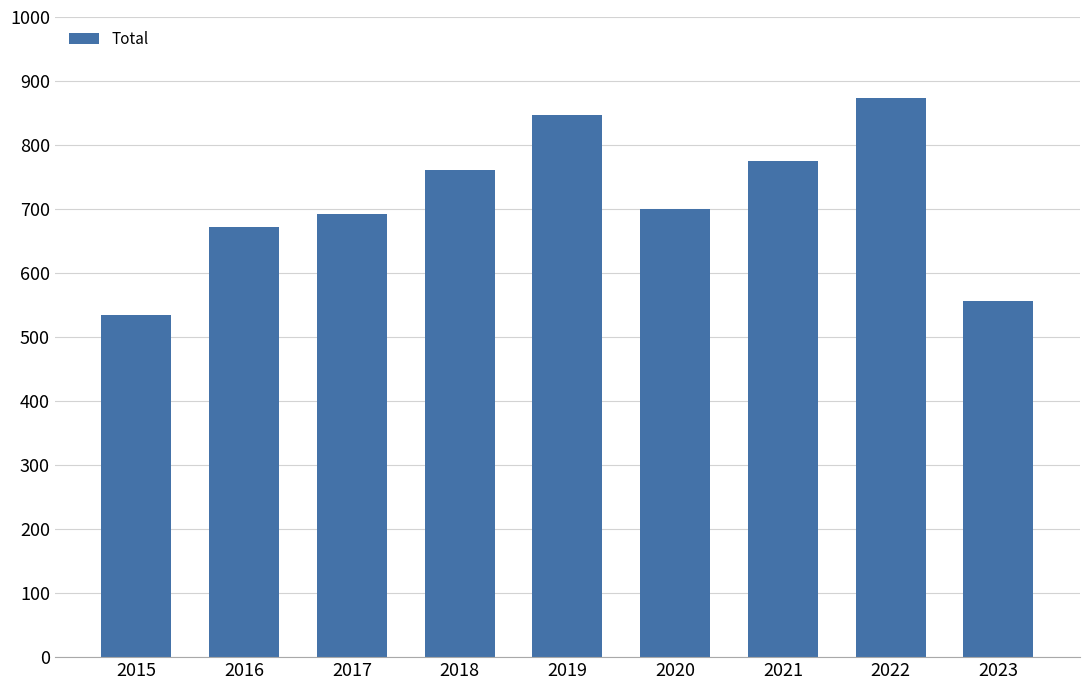

Reading left to right, transcribe all the data shown in this chart.

2015=535	2016=672	2017=692	2018=761	2019=847	2020=700	2021=775	2022=873	2023=556